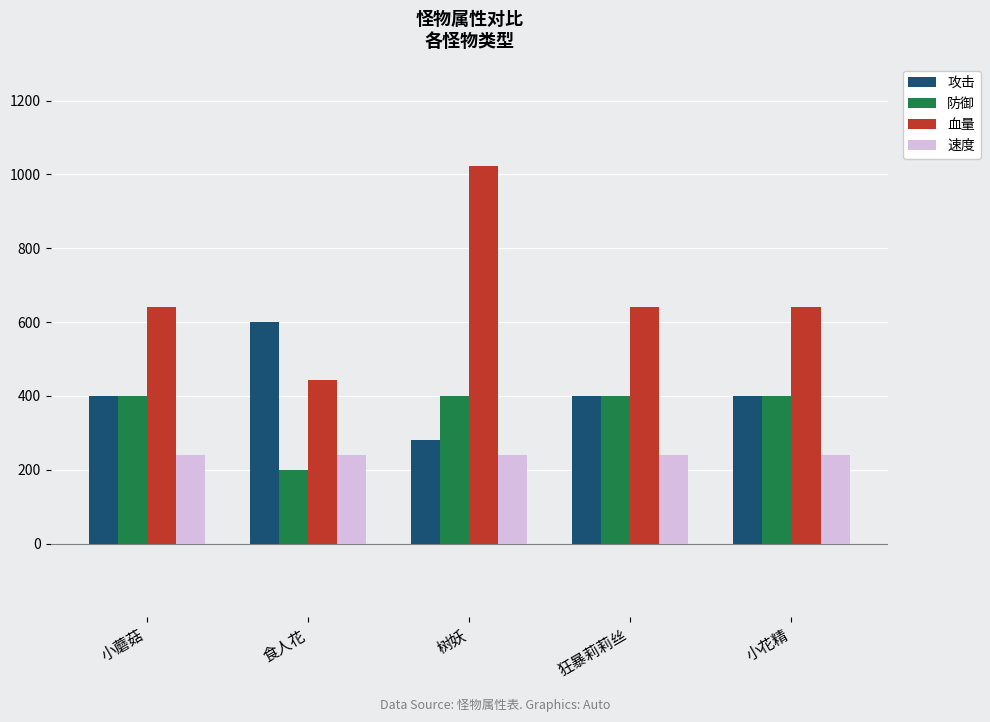

True or false: 攻击 has a value of 280 at 树妖.

True